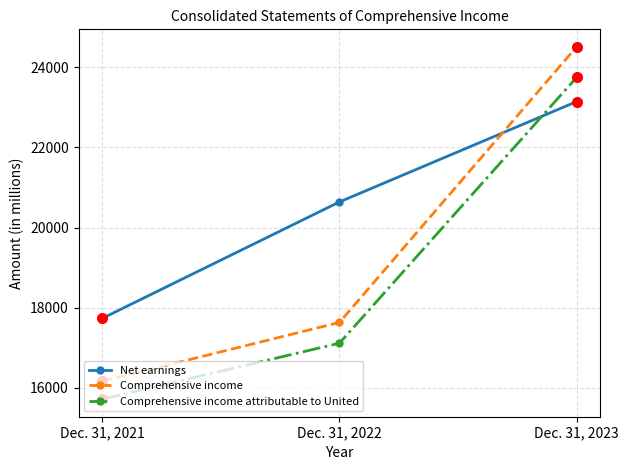

What is the sum of all Net earnings values?

61515